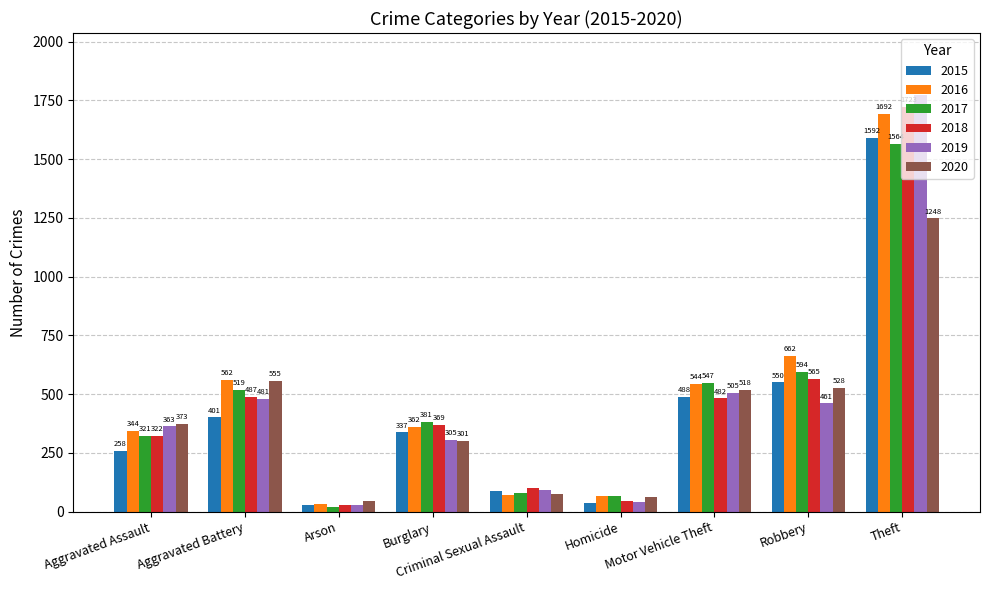

What is the value of the 2016 bar at the 1st from the left?

344